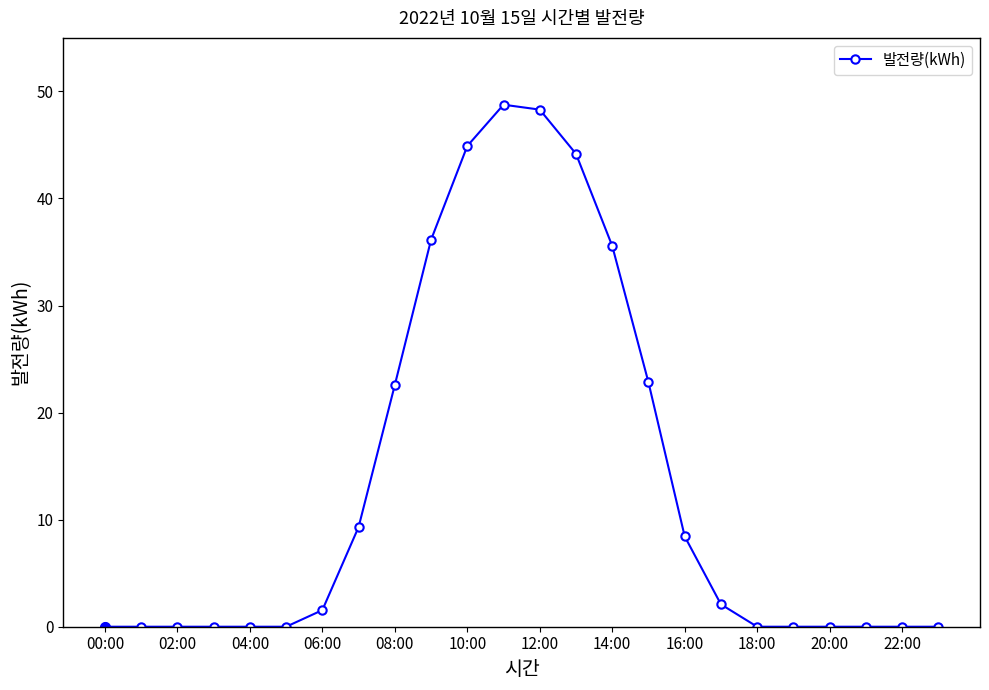

What is the maximum value shown in the chart?

48.8